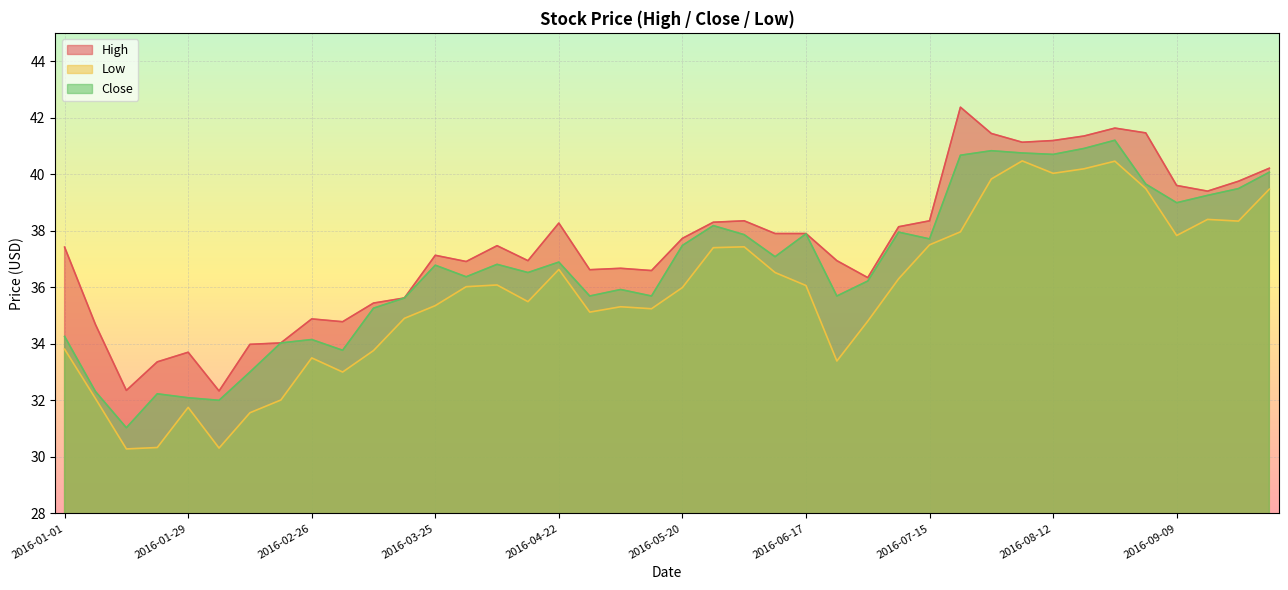

At 2016-06-10, list the series in order from smallest to largest.

Low, Close, High